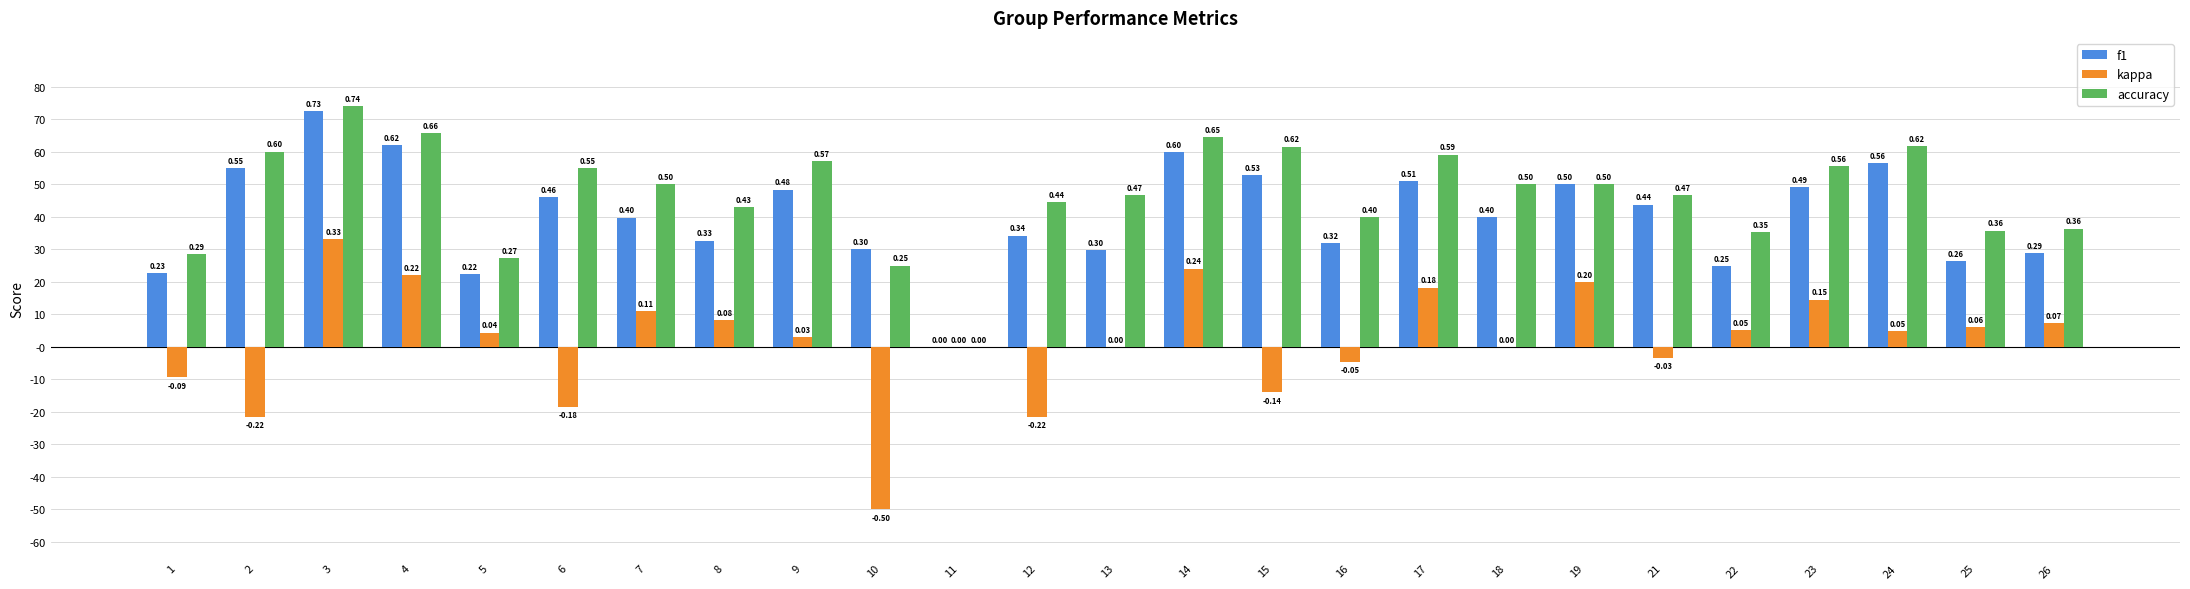

What are all the series names shown in the legend?

f1, kappa, accuracy